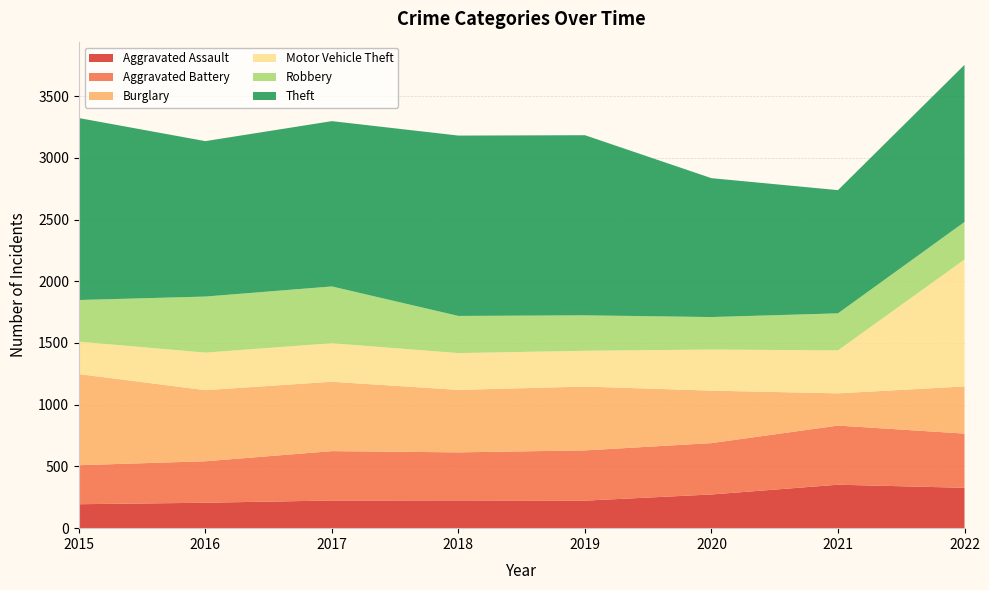

Reading right to left, list all the values displayed in this chart.

Aggravated Assault: 327	352	273	223	225	224	206	194
Aggravated Battery: 439	479	416	407	389	400	336	316
Burglary: 382	261	425	517	506	562	576	738
Motor Vehicle Theft: 1028	348	333	290	298	312	304	263
Robbery: 304	300	263	287	301	460	454	337
Theft: 1273	998	1125	1459	1461	1339	1259	1474